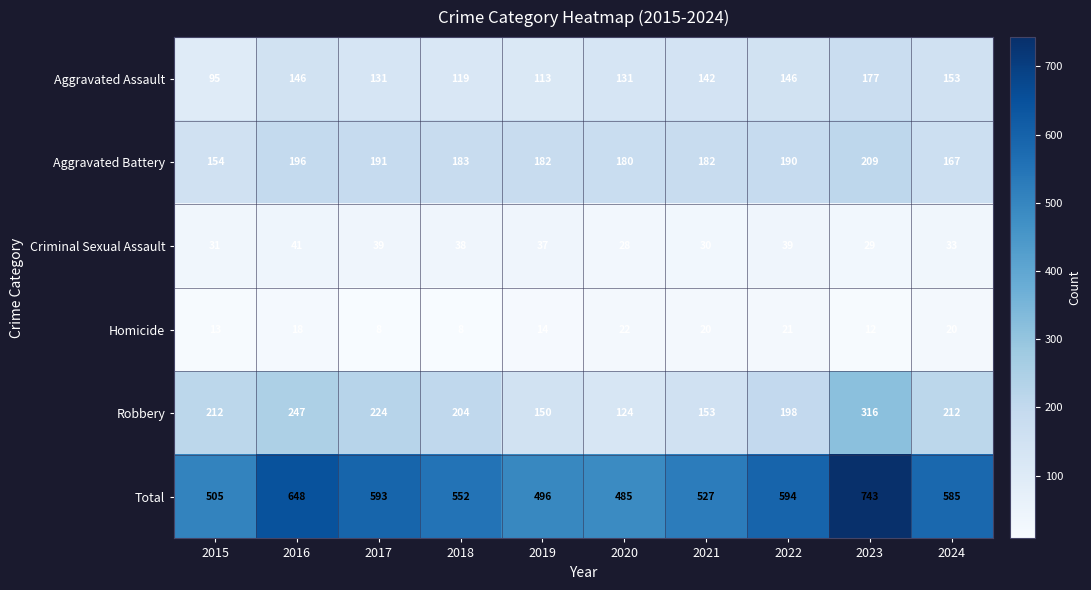

Which series has the largest total across all categories?

Total